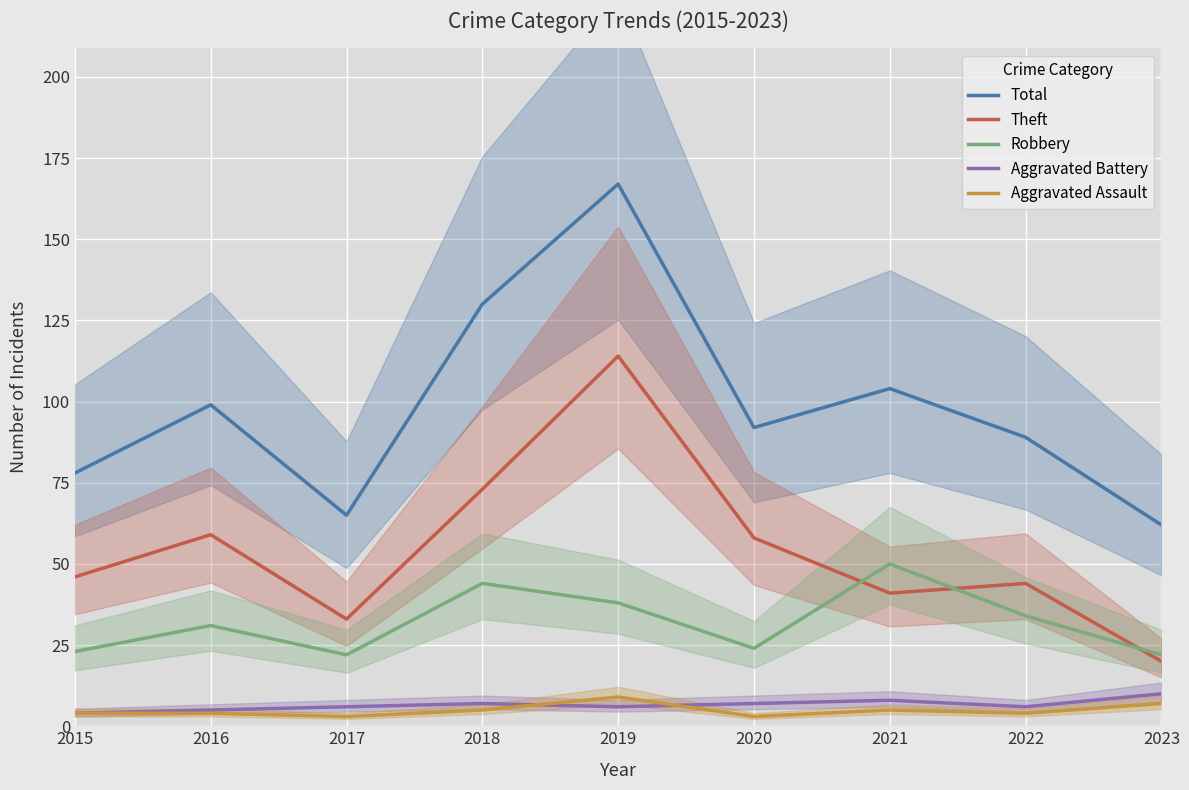

Reading left to right, extract all data points from this chart.

Total: 2015=78	2016=99	2017=65	2018=130	2019=167	2020=92	2021=104	2022=89	2023=62
Theft: 2015=46	2016=59	2017=33	2018=73	2019=114	2020=58	2021=41	2022=44	2023=20
Robbery: 2015=23	2016=31	2017=22	2018=44	2019=38	2020=24	2021=50	2022=34	2023=22
Aggravated Battery: 2015=4	2016=5	2017=6	2018=7	2019=6	2020=7	2021=8	2022=6	2023=10
Aggravated Assault: 2015=4	2016=4	2017=3	2018=5	2019=9	2020=3	2021=5	2022=4	2023=7